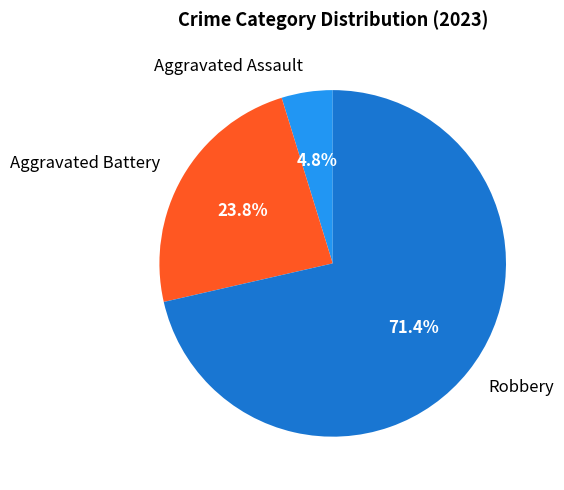

Which slice represents more than half of the pie?

Robbery